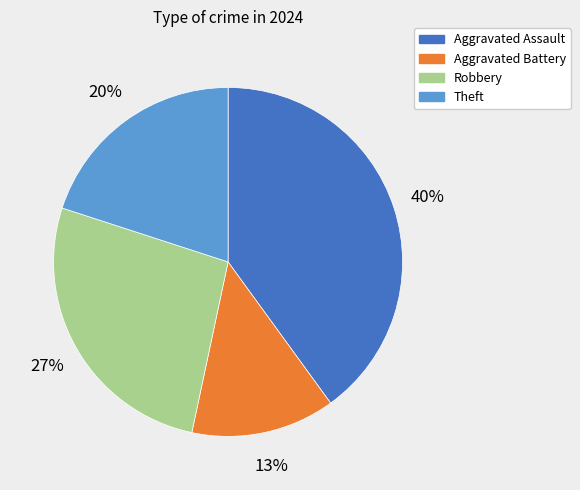

Does any single category account for the majority?

No